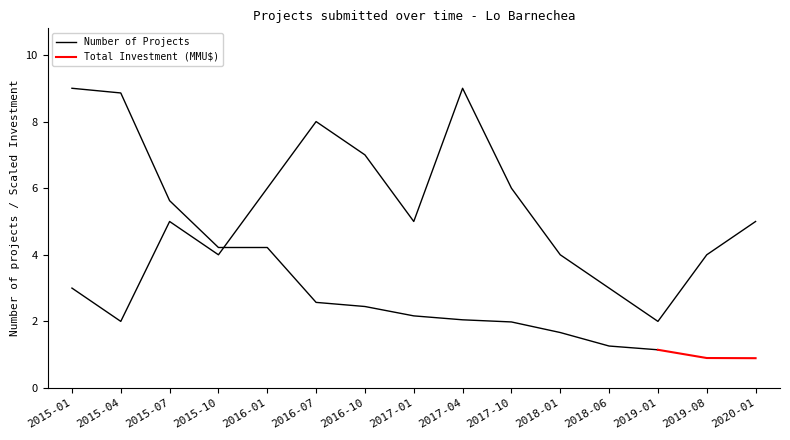

True or false: the data shows 7 at 2016-10.

True